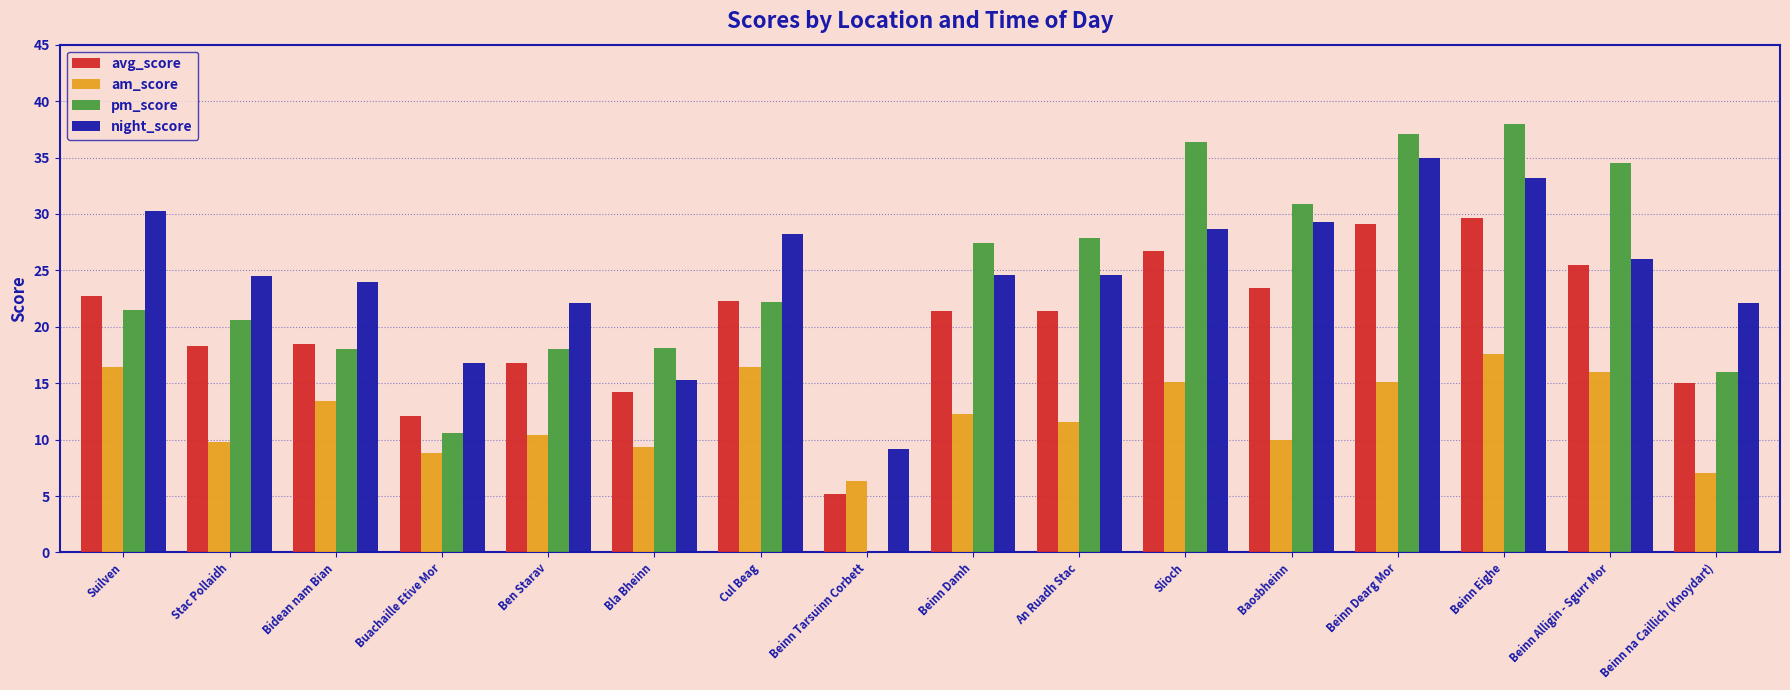

What are all the series names shown in the legend?

avg_score, am_score, pm_score, night_score